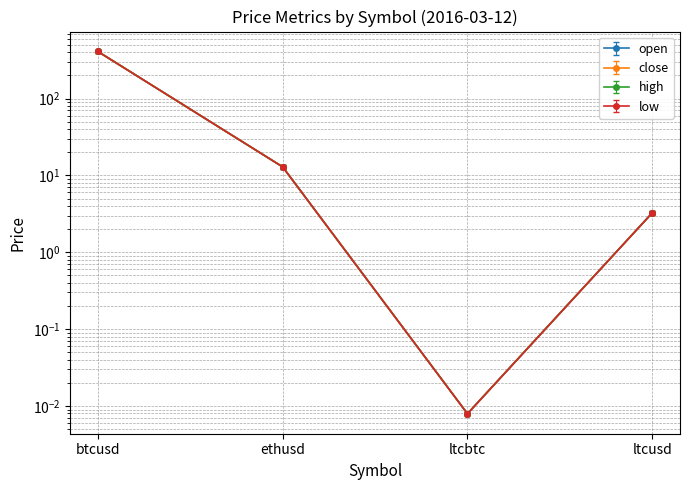

True or false: high and close intersect in this chart.

False